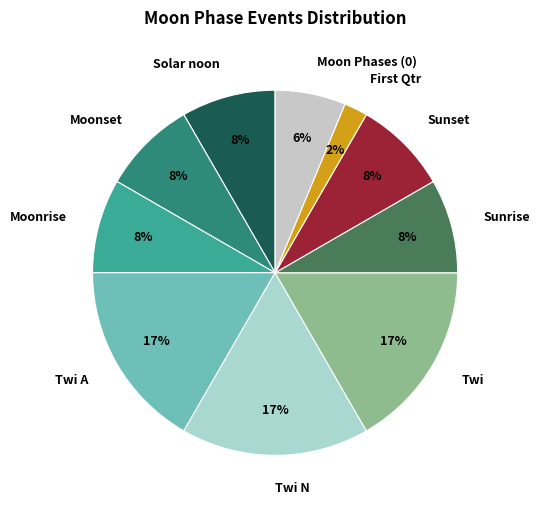

Does Solar noon account for over 50% of the chart?

No